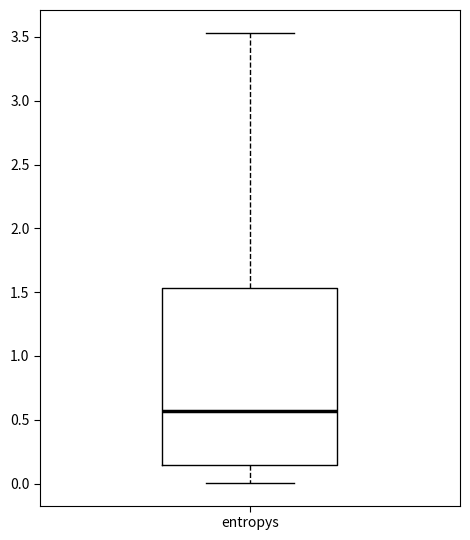

Read this box plot against the y-axis: the position of the median line, the range covered by the box, and the ends of both whiskers. The values are not printed on the chart, so give them approximately, as read against the axis.

median 0.55, box 0.15 to 1.55, whiskers 0.00 to 3.55